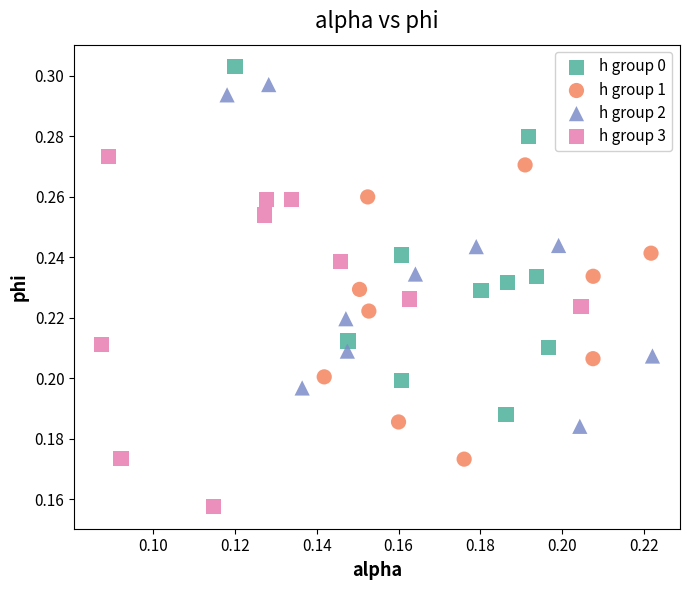

Which series contains the lowest Y value?

h group 3